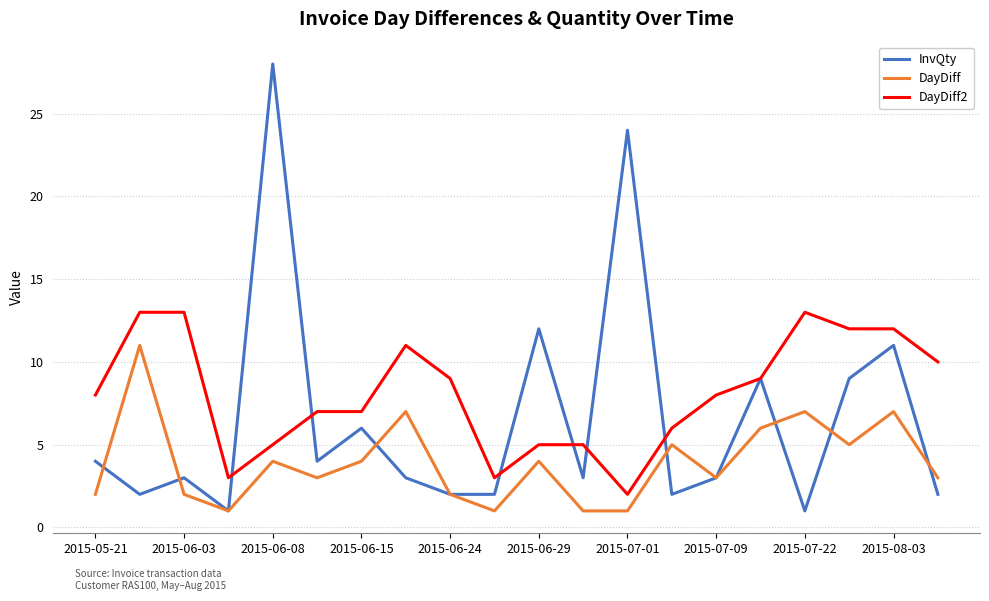

True or false: DayDiff and DayDiff2 cross at least once.

False